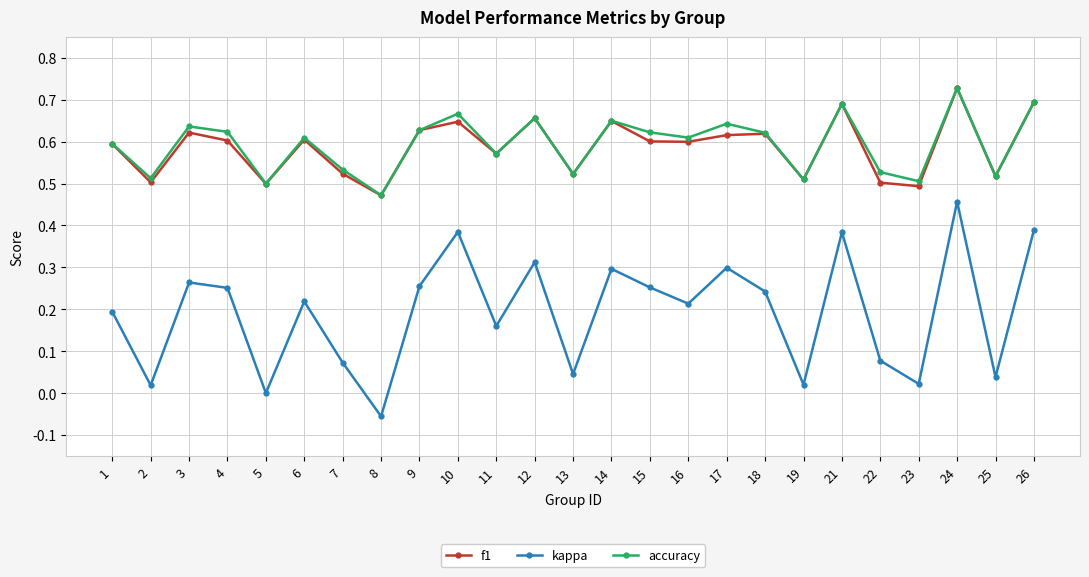

True or false: accuracy and kappa cross at least once.

False